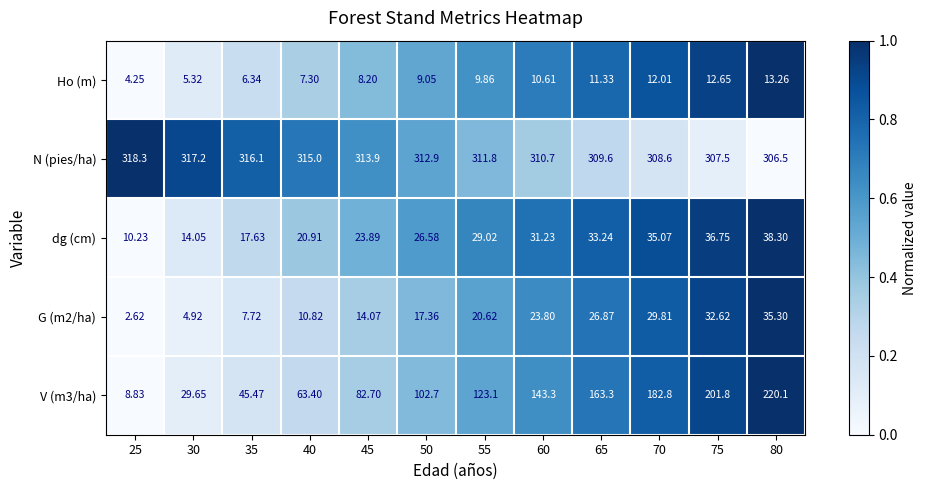

How many data points does each series have?

12